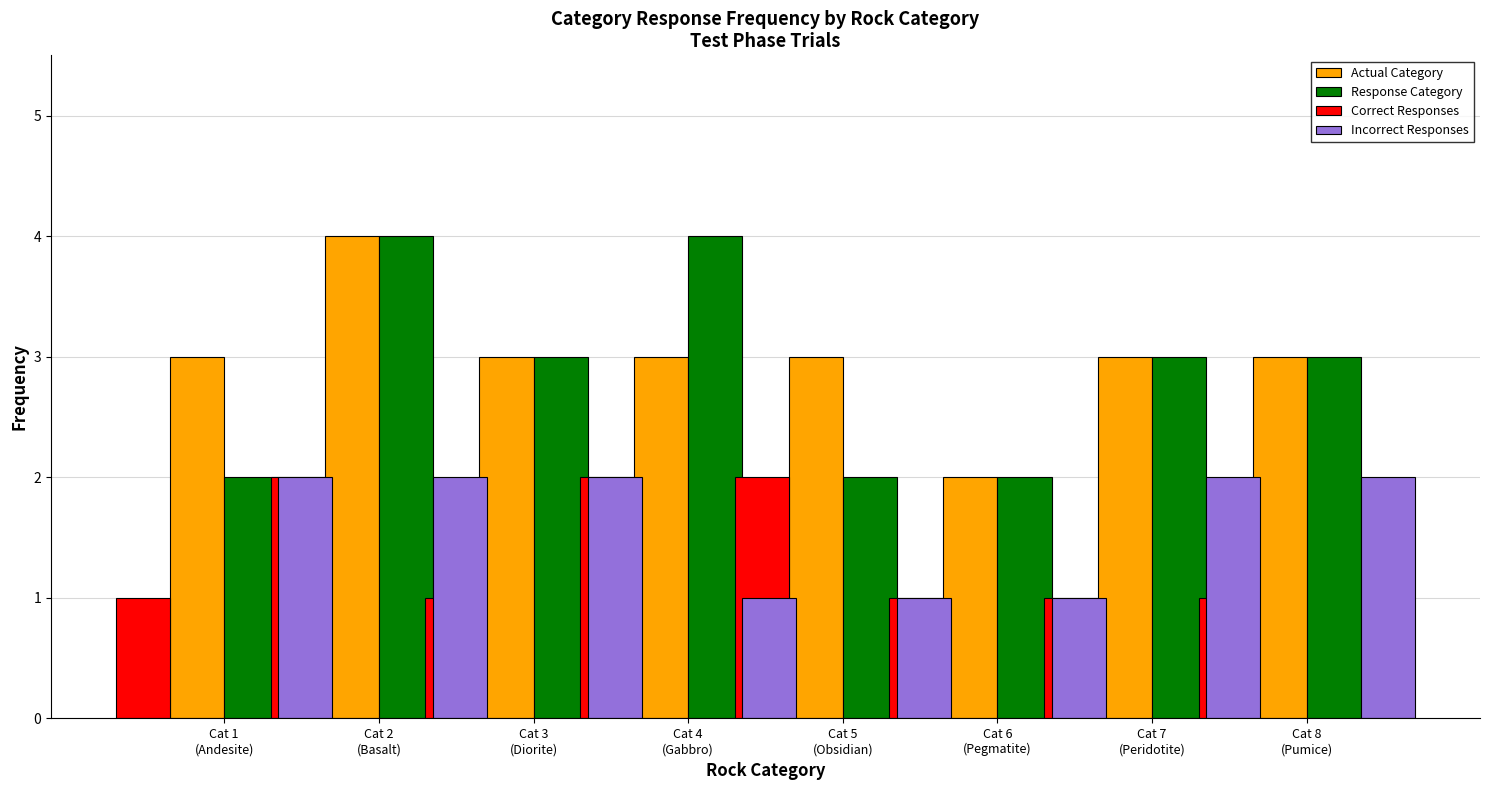

How many data points in Actual Category are less than 3?

1